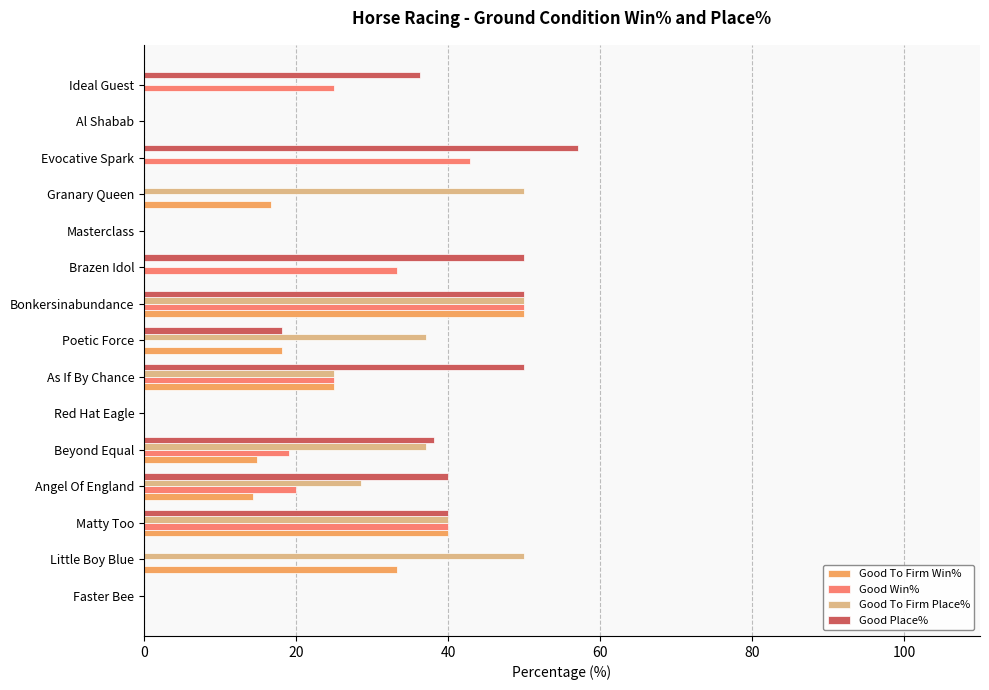

Count the number of categories in the chart.

15